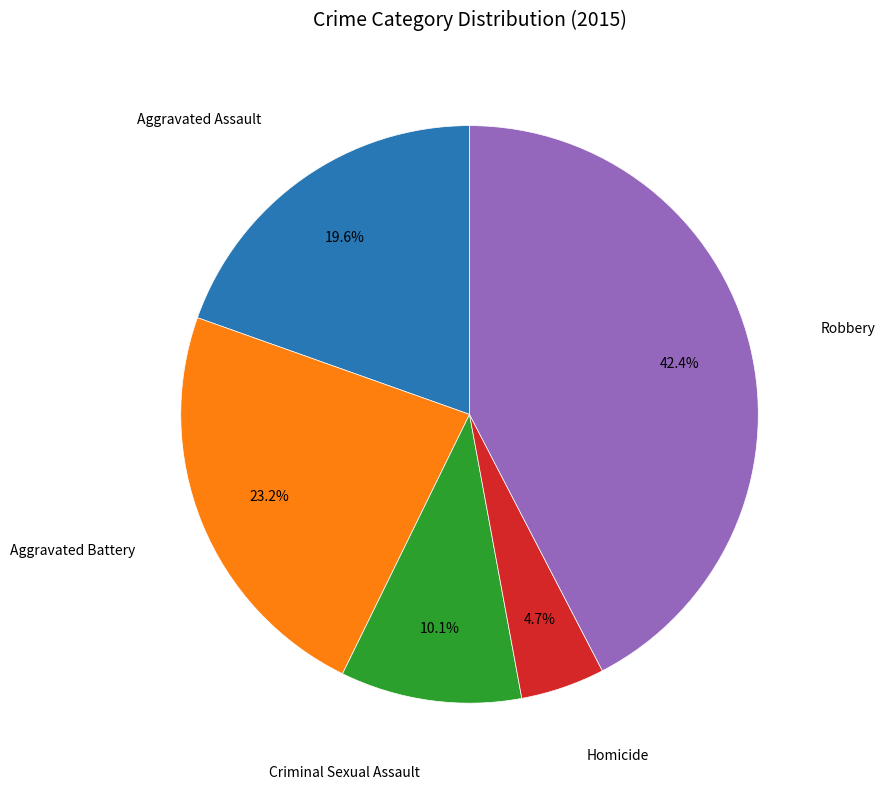

Is there a majority slice in this chart?

No